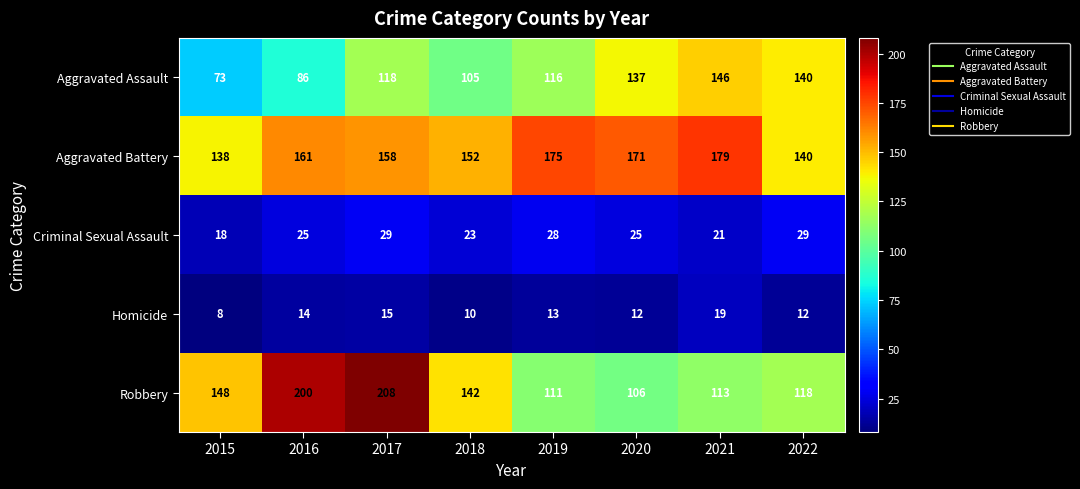

Where is Aggravated Battery nearest to the value 158?

2017